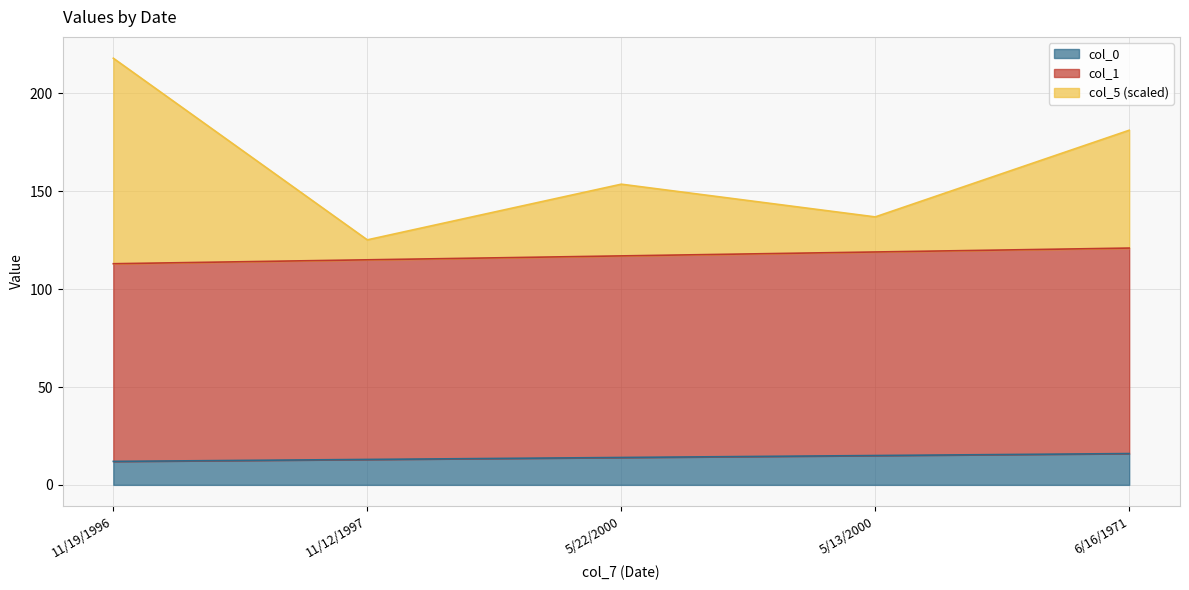

Is it true that col_0 equals 13.0 at 11/12/1997?

True